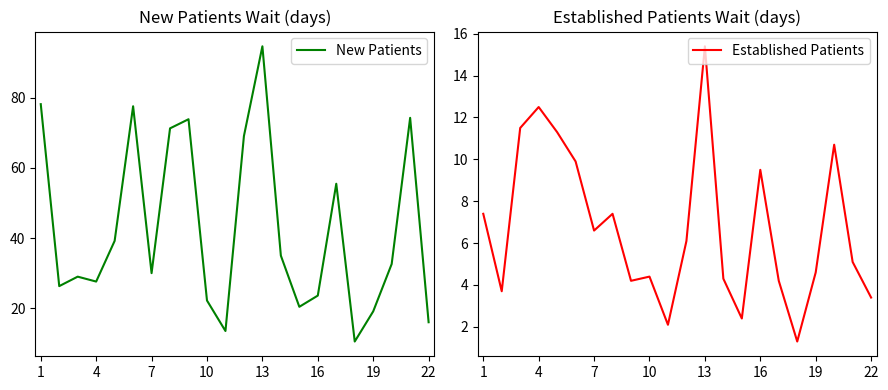

Is it true that New Patients equals 146.8 at 13?

False